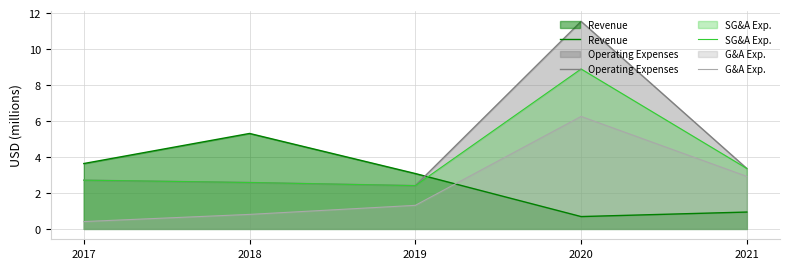

Reading right to left, what are all the values shown in this chart?

Revenue: 2021=0.9	2020=0.7	2019=3.1	2018=5.3	2017=3.6
Operating Expenses: 2021=3.4	2020=11.5	2019=2.4	2018=2.6	2017=2.7
SG&A Exp.: 2021=3.4	2020=8.9	2019=2.4	2018=2.6	2017=2.7
G&A Exp.: 2021=2.9	2020=6.3	2019=1.3	2018=0.8	2017=0.4